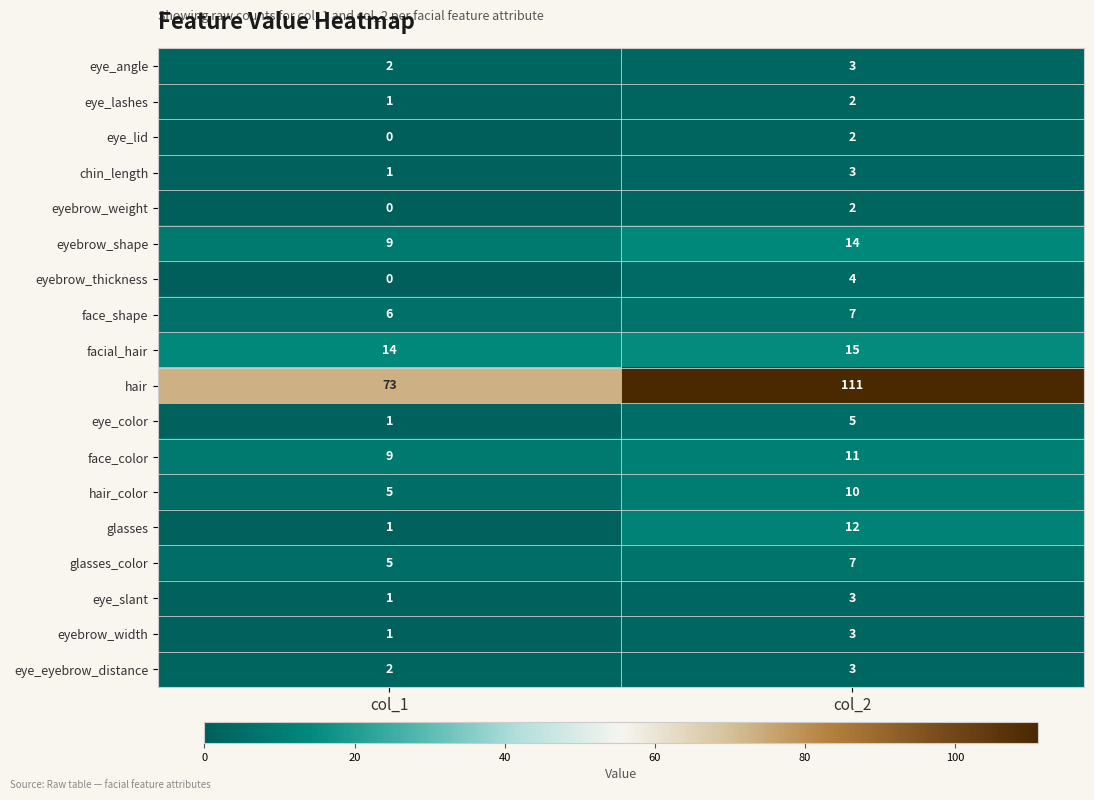

True or false: eye_lid has a value of 2 at col_2.

True